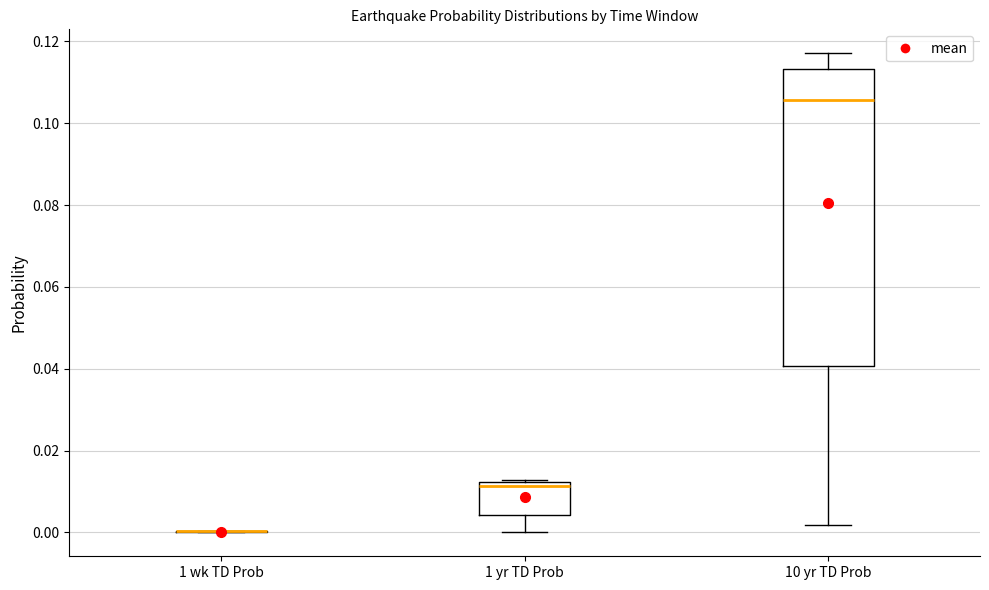

Which box is the tallest, from its lower edge to its upper edge?

10 yr TD Prob